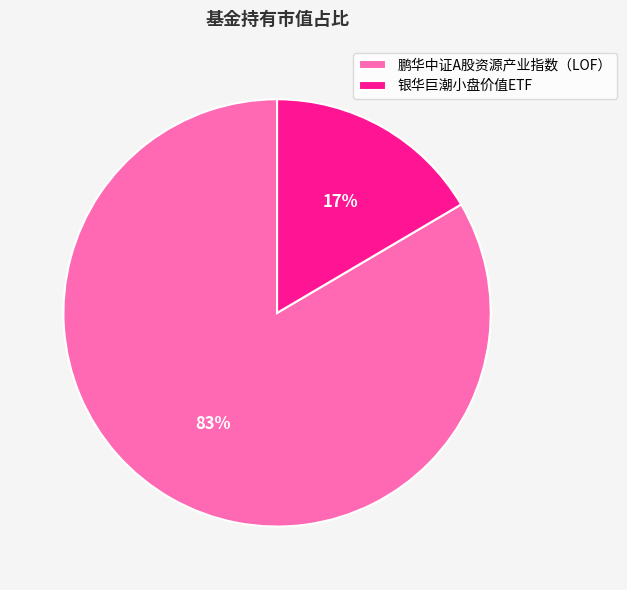

Rank the categories by value from lowest to highest.

银华巨潮小盘价值ETF, 鹏华中证A股资源产业指数（LOF）